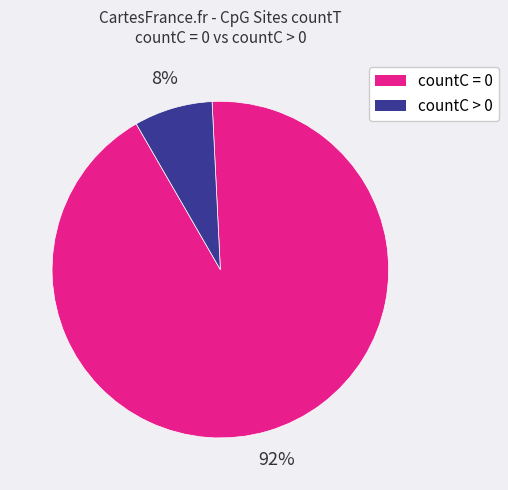

Does any single category account for the majority?

Yes